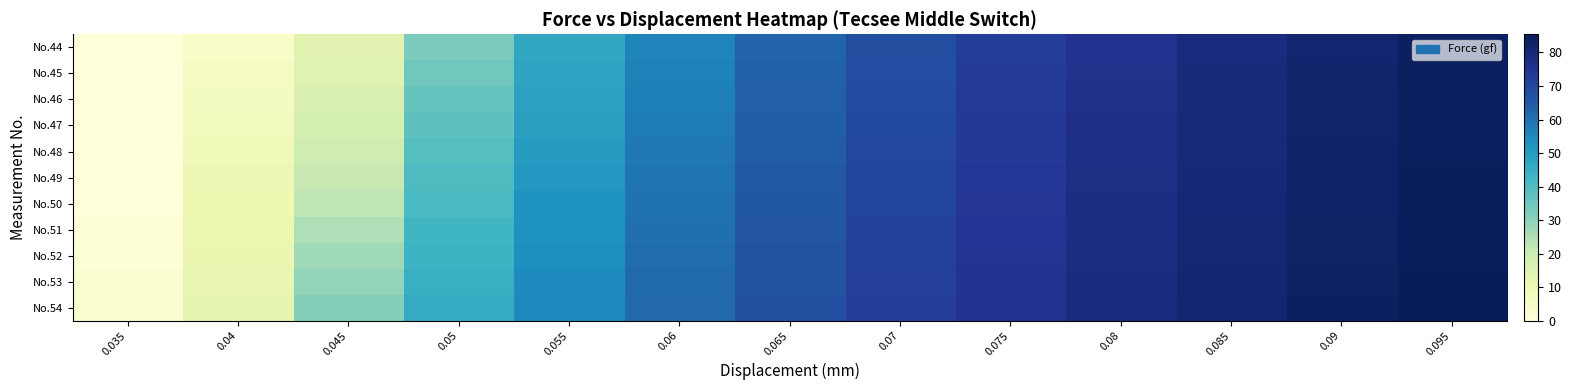

At which category is the sum across all series the highest?

0.095